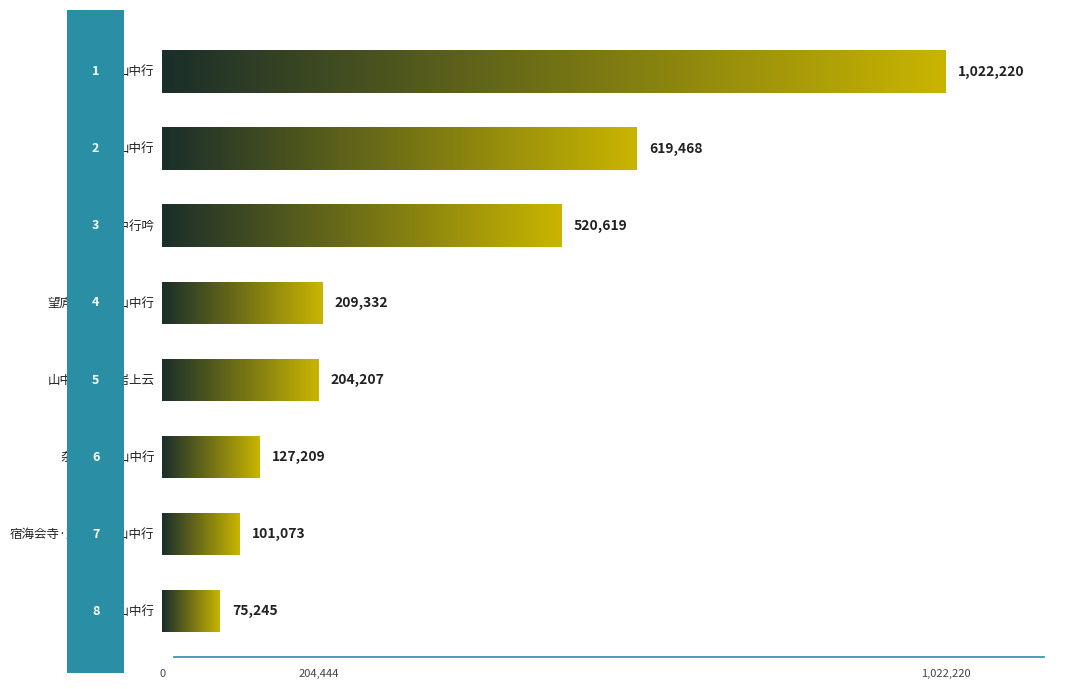

True or false: the data shows 180382 at 杂诗·晨粥山中行.

False